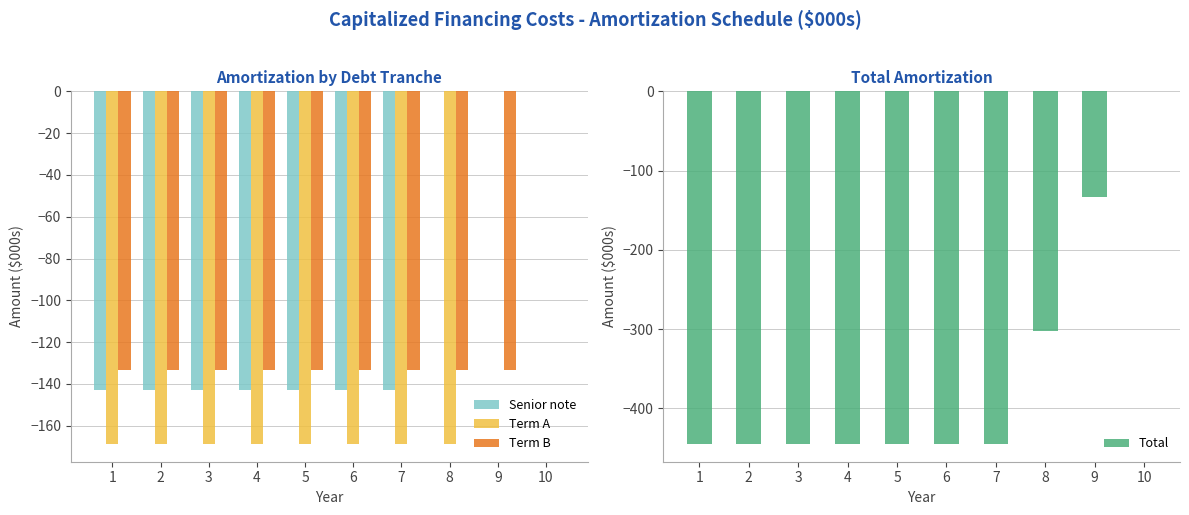

How many data points does each series have?

10